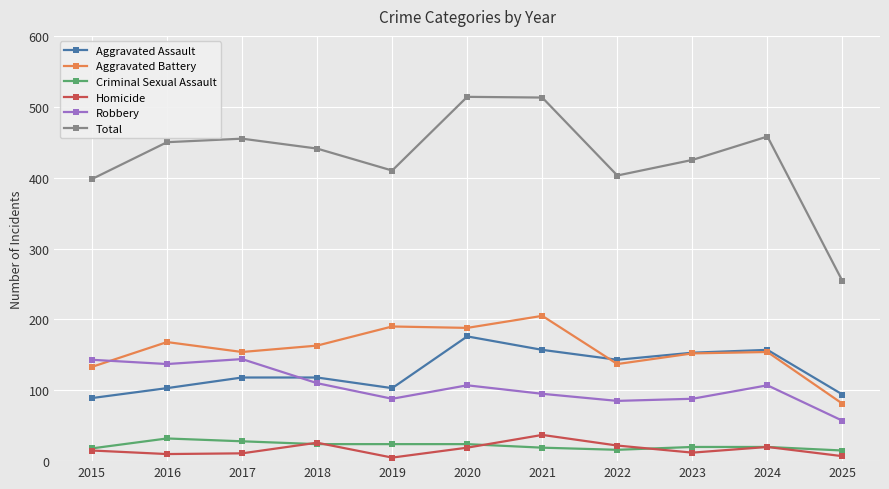

The value of Criminal Sexual Assault at 2022 is 16. True or false?

True